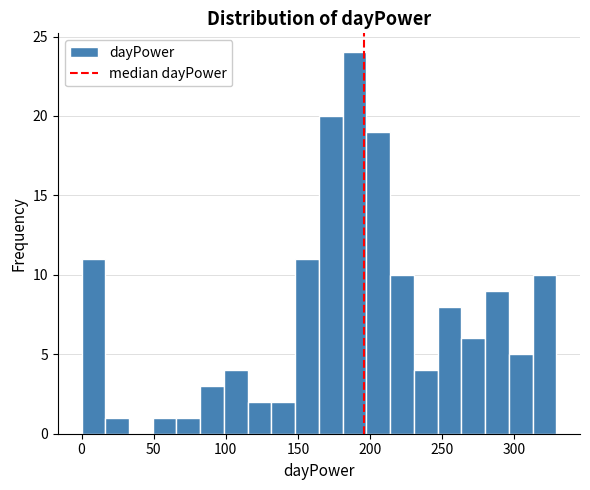

Read against the x-axis, roughly where is the centre of the tallest bar?

190